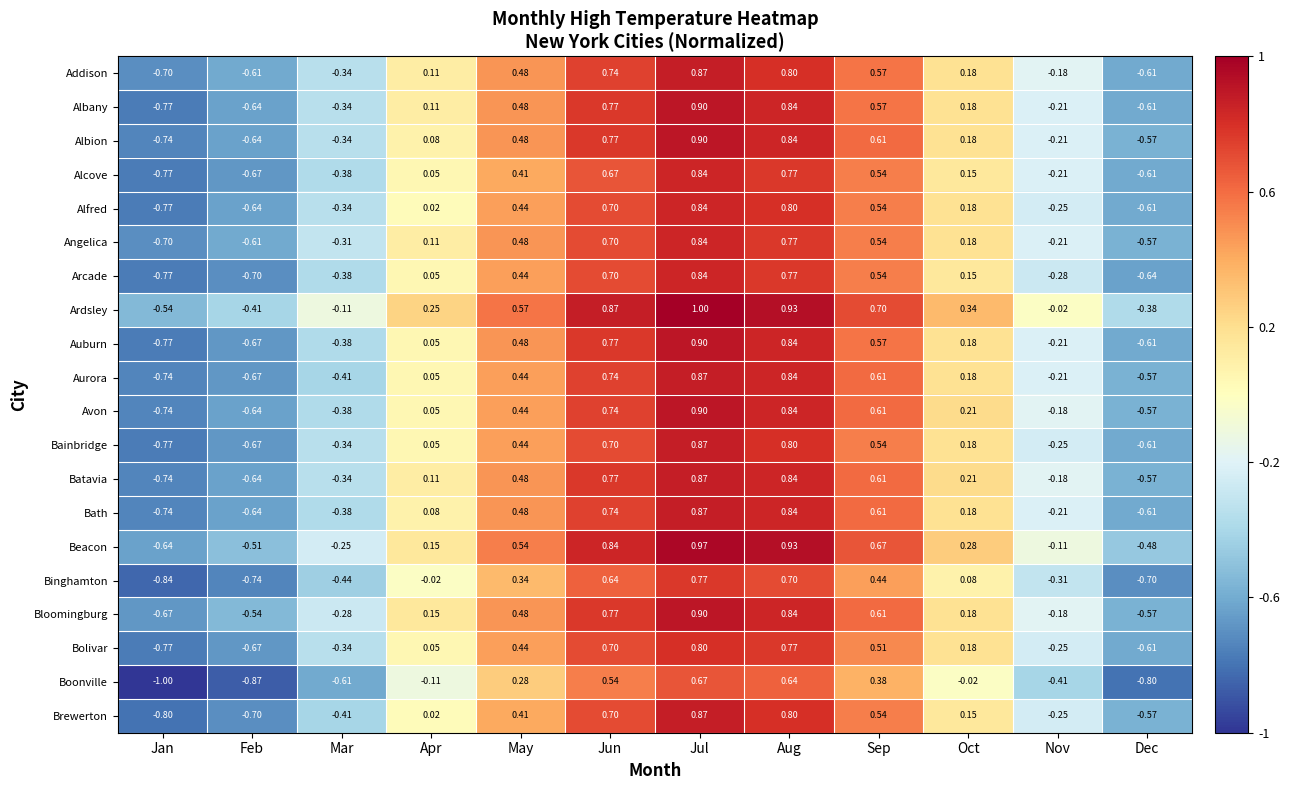

At which label is Brewerton closest to 0?

Apr